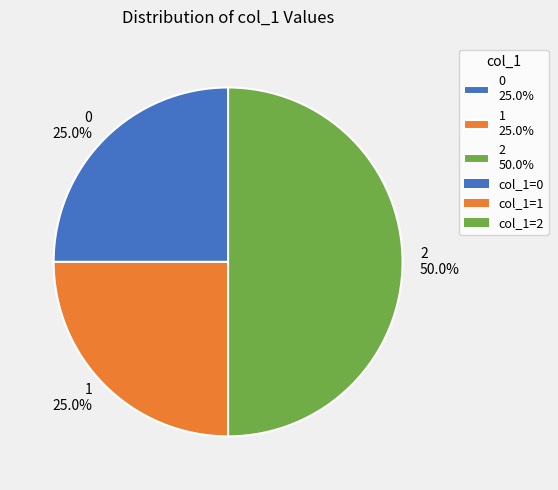

To the nearest percent, what is the average slice percentage?

33%